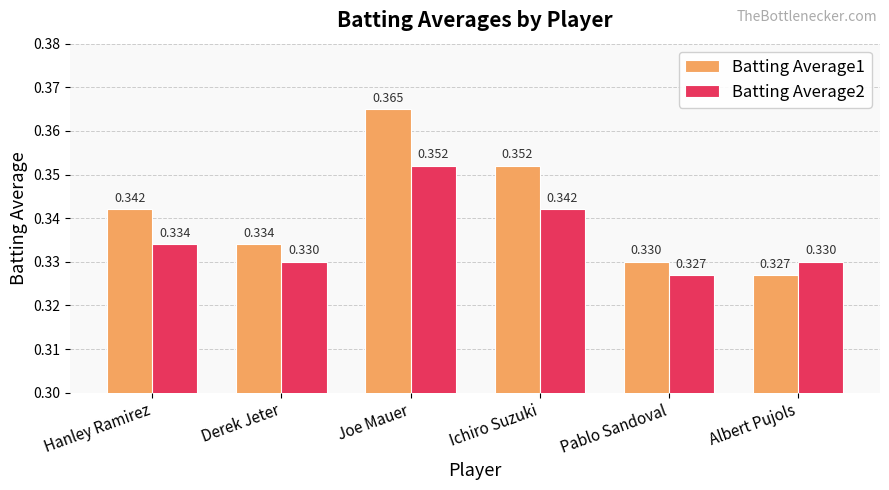

What is the label of the 1st bar from the left?

Hanley Ramirez